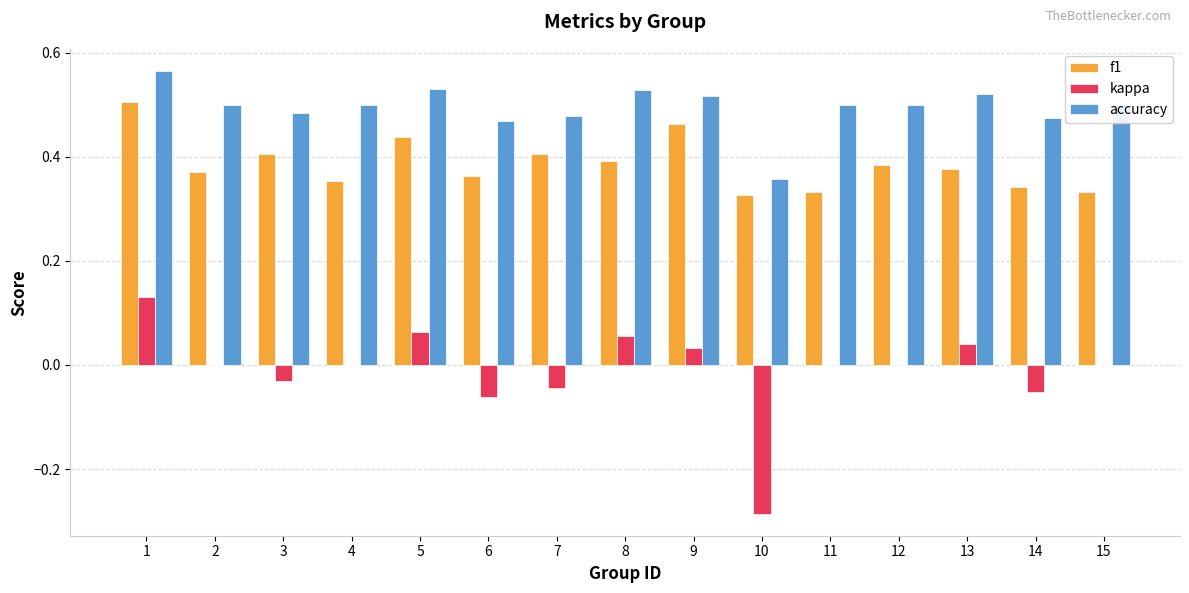

True or false: f1 has a value of 0.6 at 3.

False